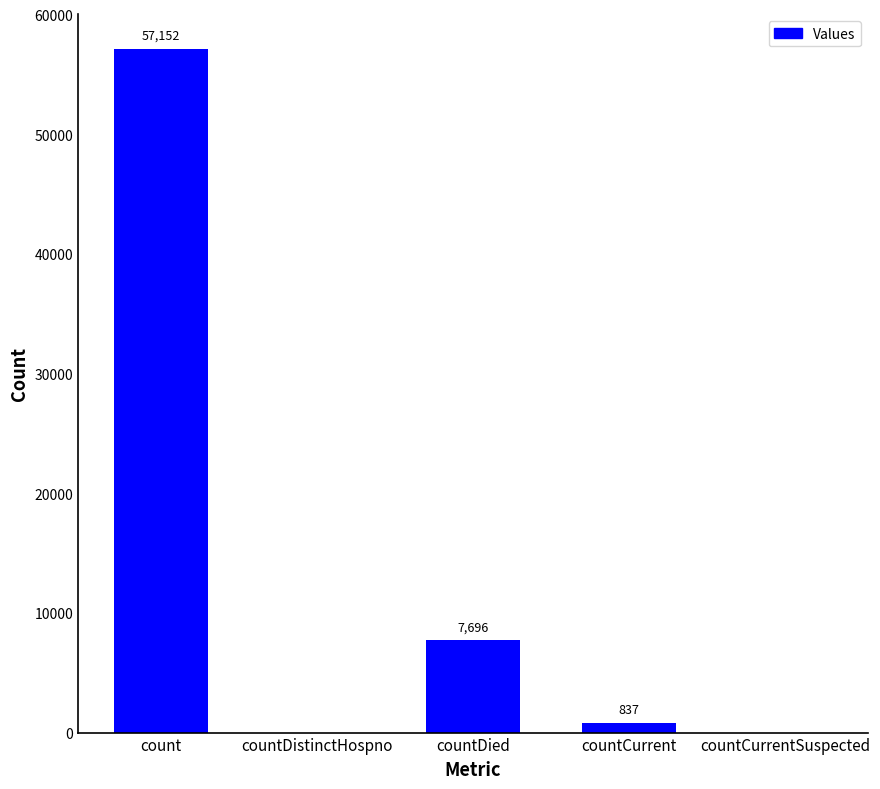

Is it true that the value at countCurrent is 837?

True